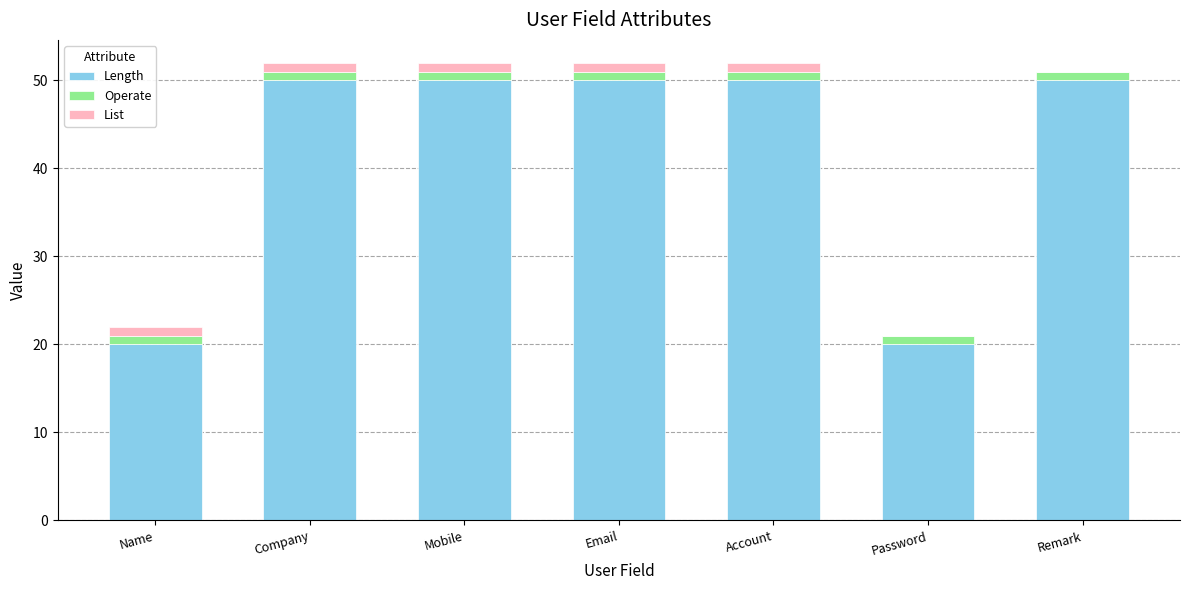

Reading left to right, transcribe the values for Length.

Name=20	Company=50	Mobile=50	Email=50	Account=50	Password=20	Remark=50